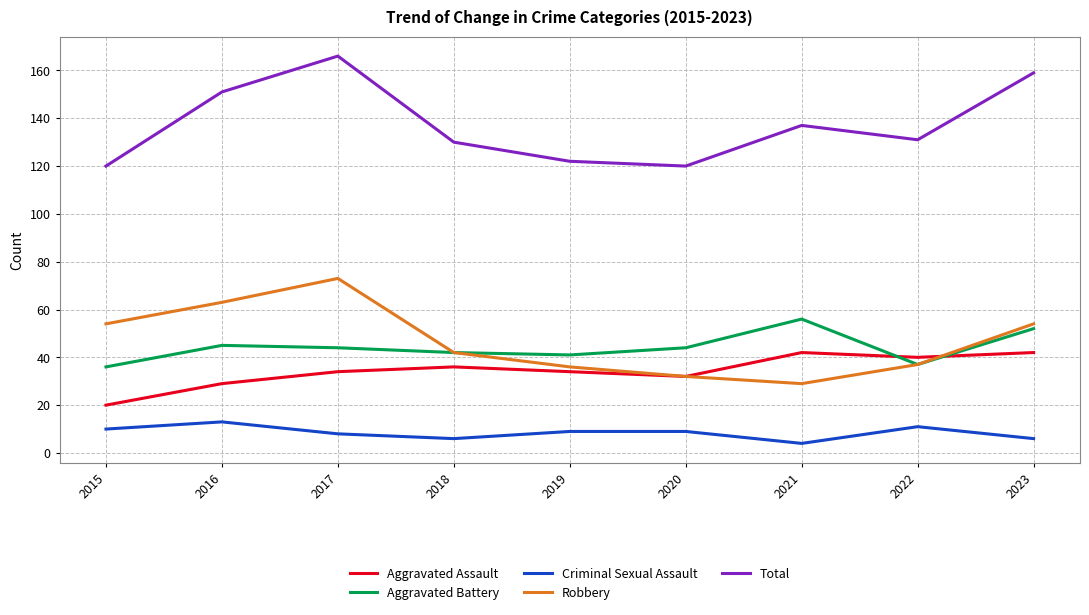

What is the smallest value displayed?

4